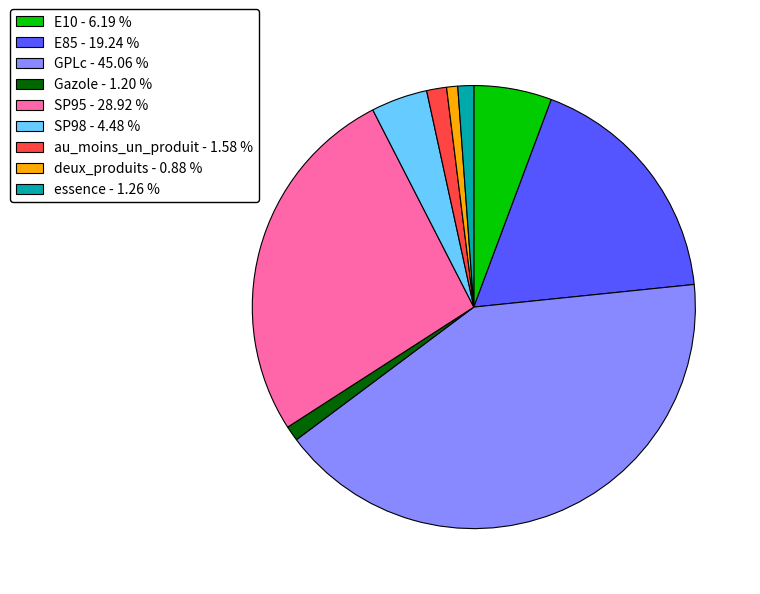

What is the largest slice in the pie chart?

GPLc